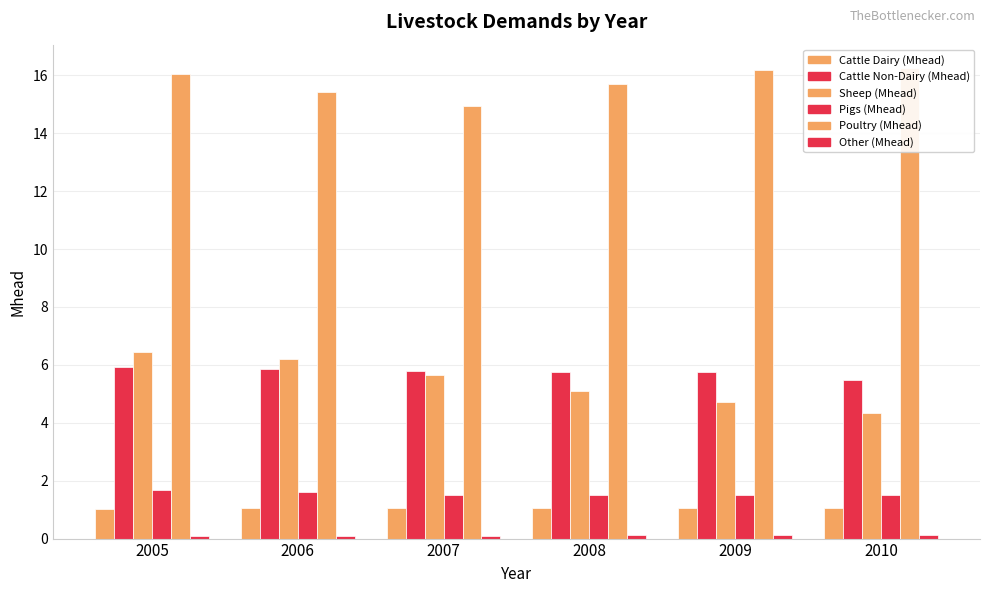

Reading left to right, transcribe all the data shown in this chart.

Cattle Dairy (Mhead): 1.0	1.1	1.1	1.1	1.1	1.0
Cattle Non-Dairy (Mhead): 5.9	5.9	5.8	5.8	5.8	5.5
Sheep (Mhead): 6.4	6.2	5.7	5.1	4.7	4.3
Pigs (Mhead): 1.7	1.6	1.5	1.5	1.5	1.5
Poultry (Mhead): 16.0	15.4	14.9	15.7	16.2	16.2
Other (Mhead): 0.1	0.1	0.1	0.1	0.1	0.1